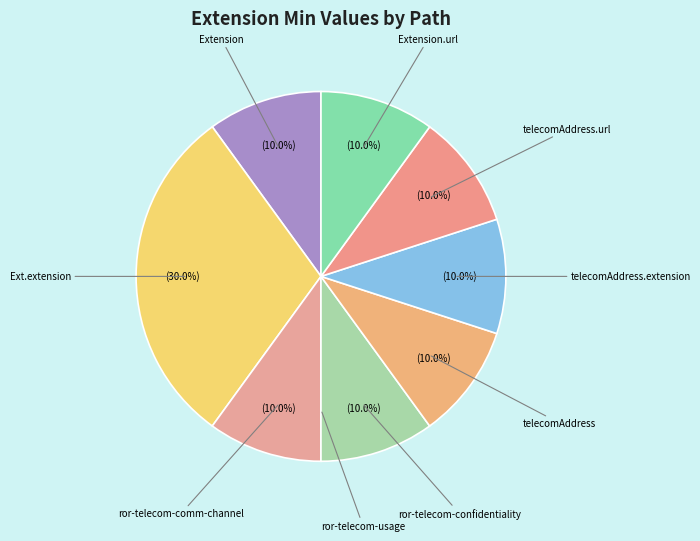

Between telecomAddress.extension and Ext.extension, which is larger?

Ext.extension